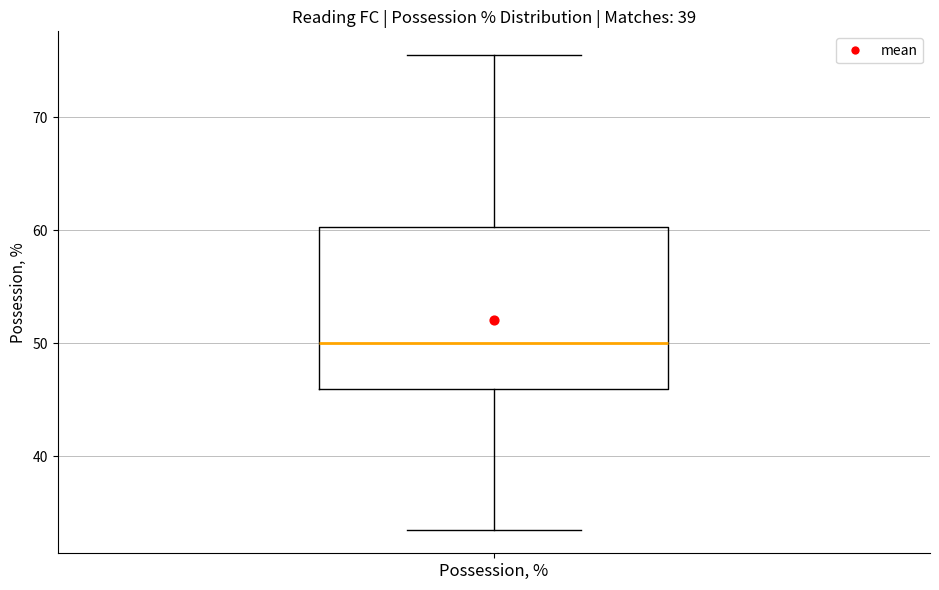

Transcribe this box plot: give where the median line is, the range the box spans, and where the two whiskers end, as read against the y-axis. The values are not printed on the chart, so give them approximately, as read against the axis.

median 50, box 46 to 60, whiskers 34 to 76